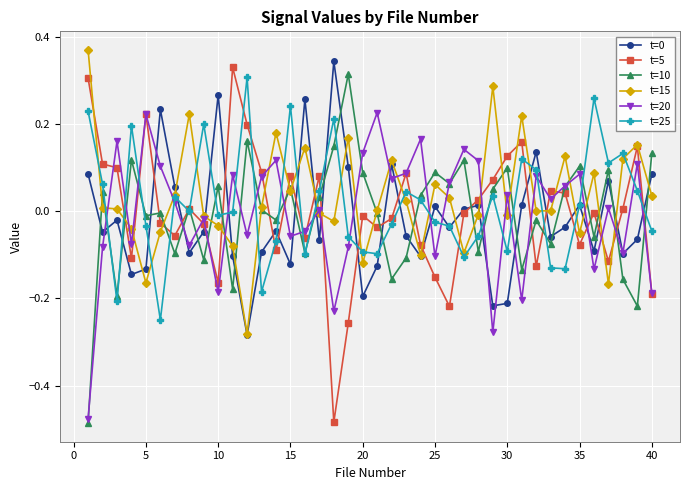

In t=20, how many points are lower than both neighbors (excluding endpoints)?

13